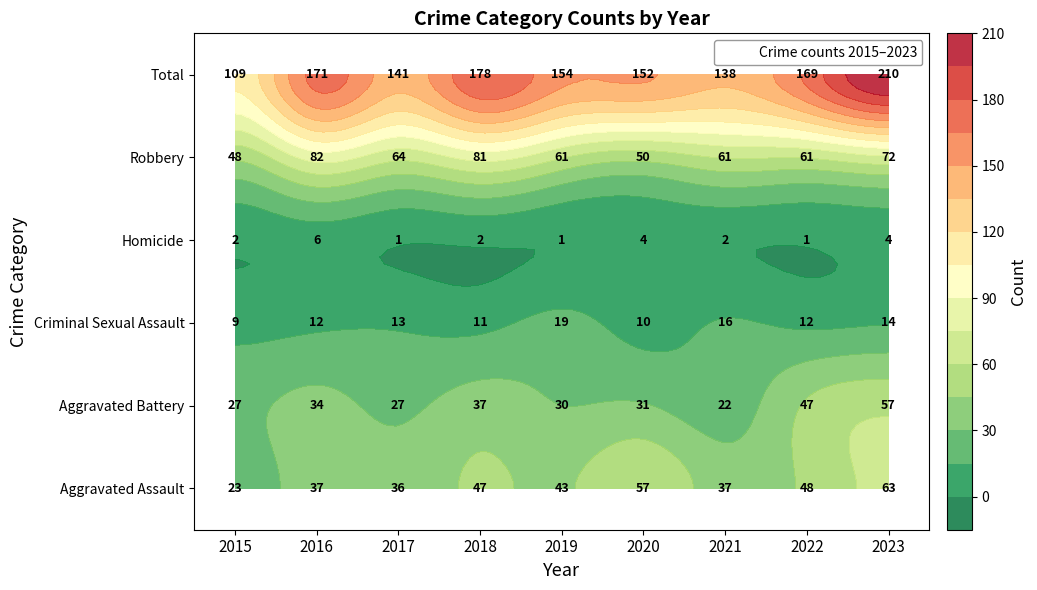

Which label corresponds to the smallest value in the chart?

2017